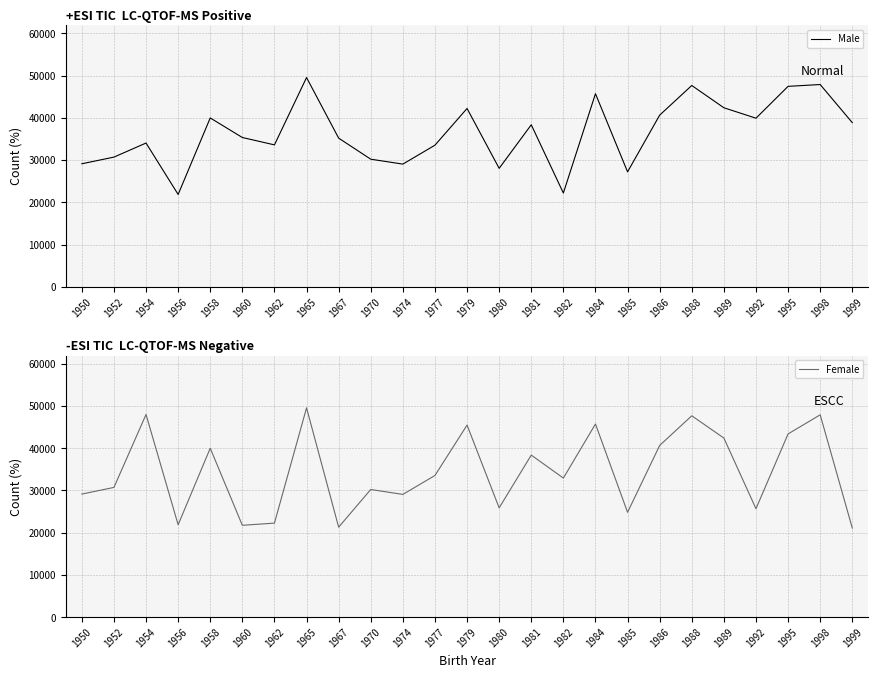

What is the average value of the Male series?

36441.0